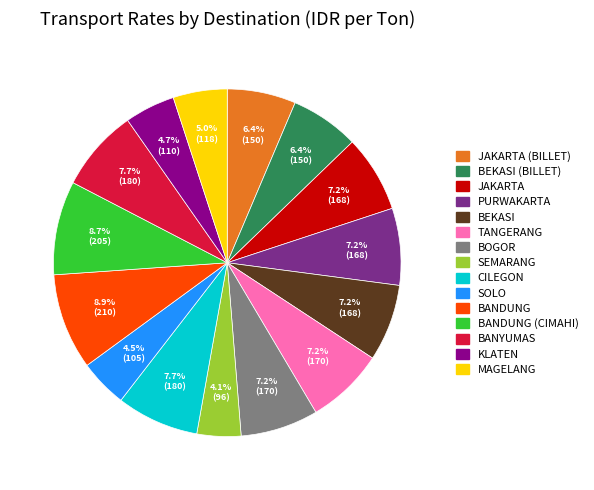

Does any single category account for the majority?

No